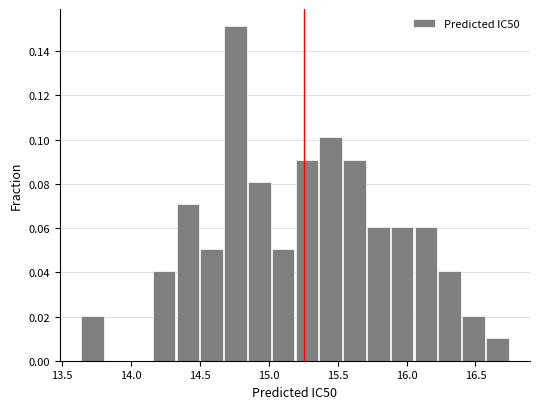

Read against the x-axis, roughly where is the centre of the tallest bar?

14.75